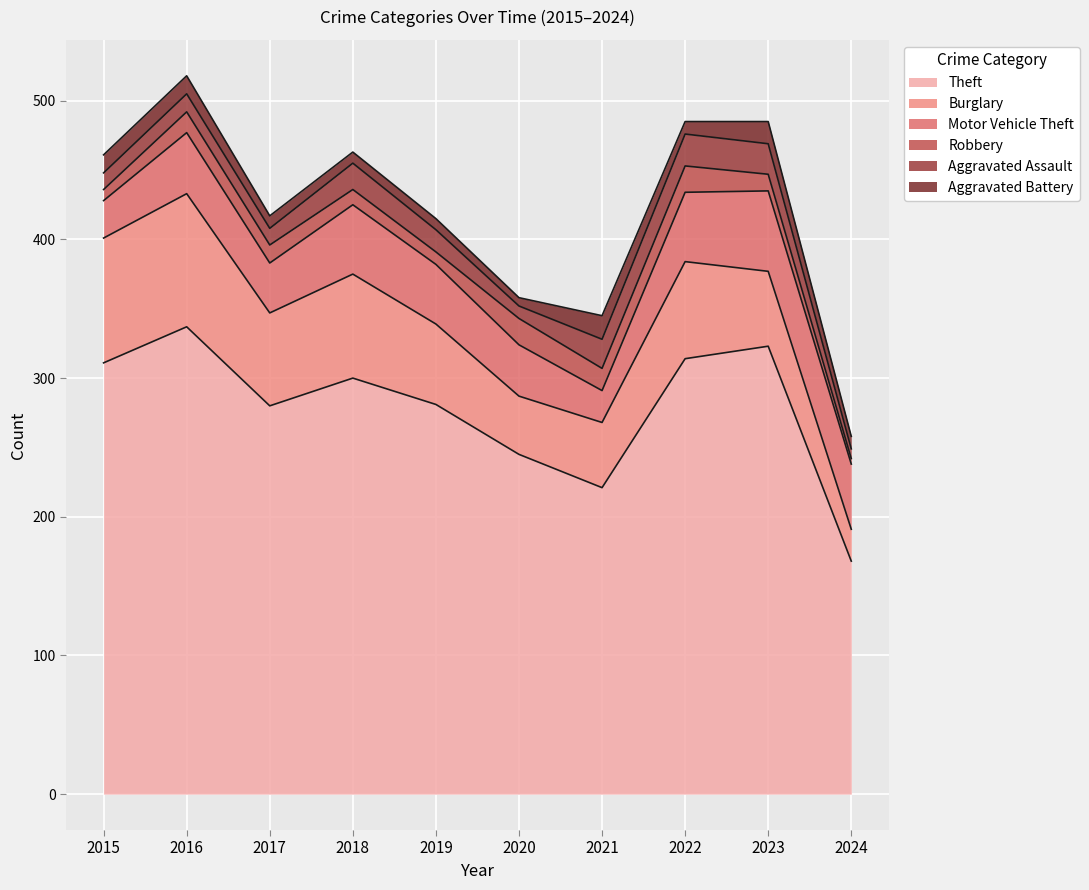

What are all the series names shown in the legend?

Theft, Burglary, Motor Vehicle Theft, Robbery, Aggravated Assault, Aggravated Battery